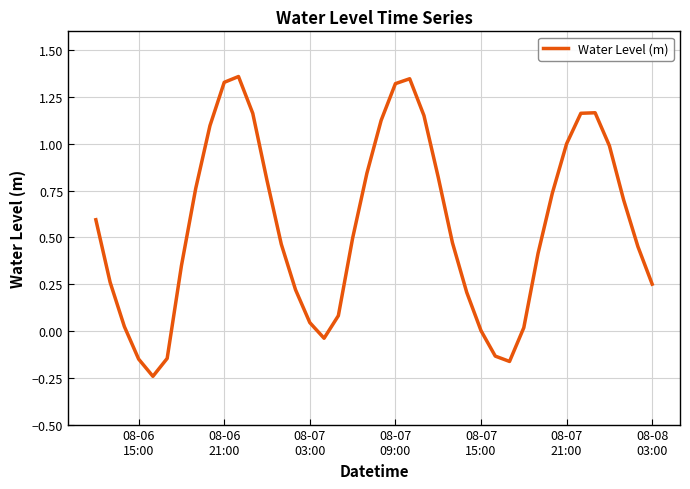

What is the difference between the maximum and minimum values?

1.6